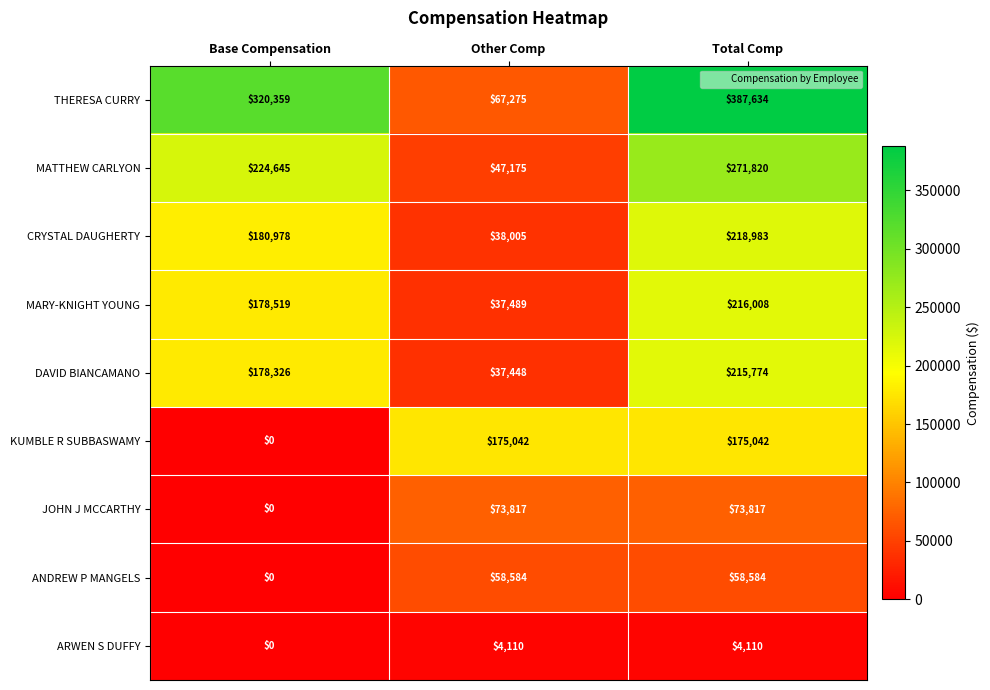

List the series in order of their peak value, lowest first.

ARWEN S DUFFY, ANDREW P MANGELS, JOHN J MCCARTHY, KUMBLE R SUBBASWAMY, DAVID BIANCAMANO, MARY-KNIGHT YOUNG, CRYSTAL DAUGHERTY, MATTHEW CARLYON, THERESA CURRY